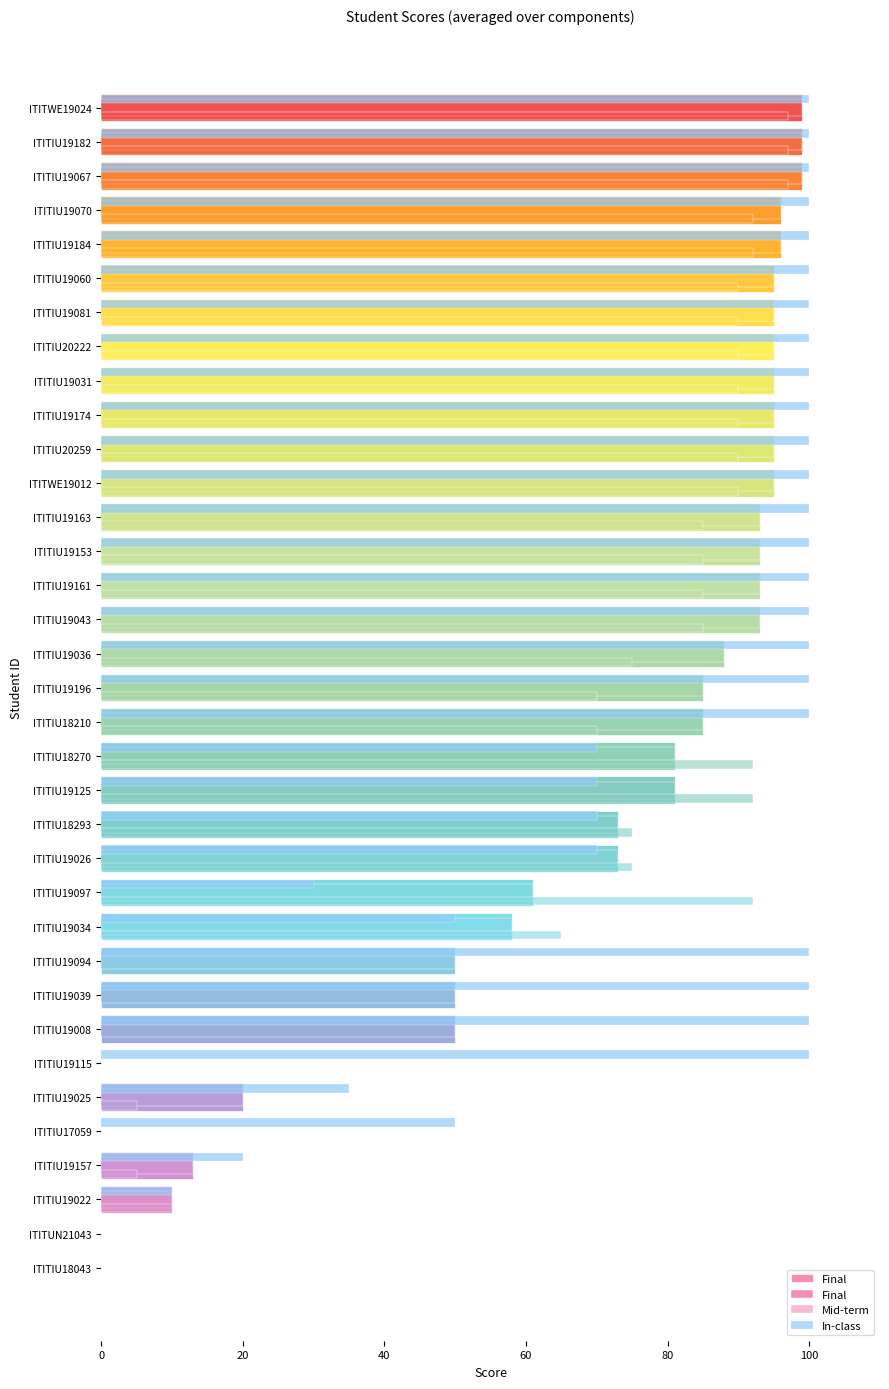

Rank the series by their maximum value, from highest to lowest.

In-class, Final, Mid-term